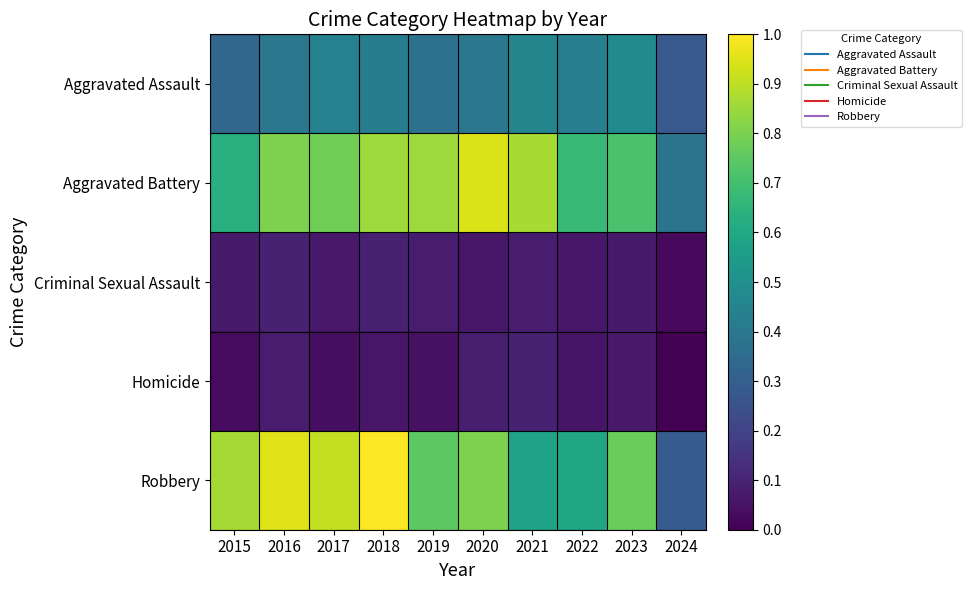

Rank the series by their maximum value, from highest to lowest.

Robbery, Aggravated Battery, Aggravated Assault, Criminal Sexual Assault, Homicide